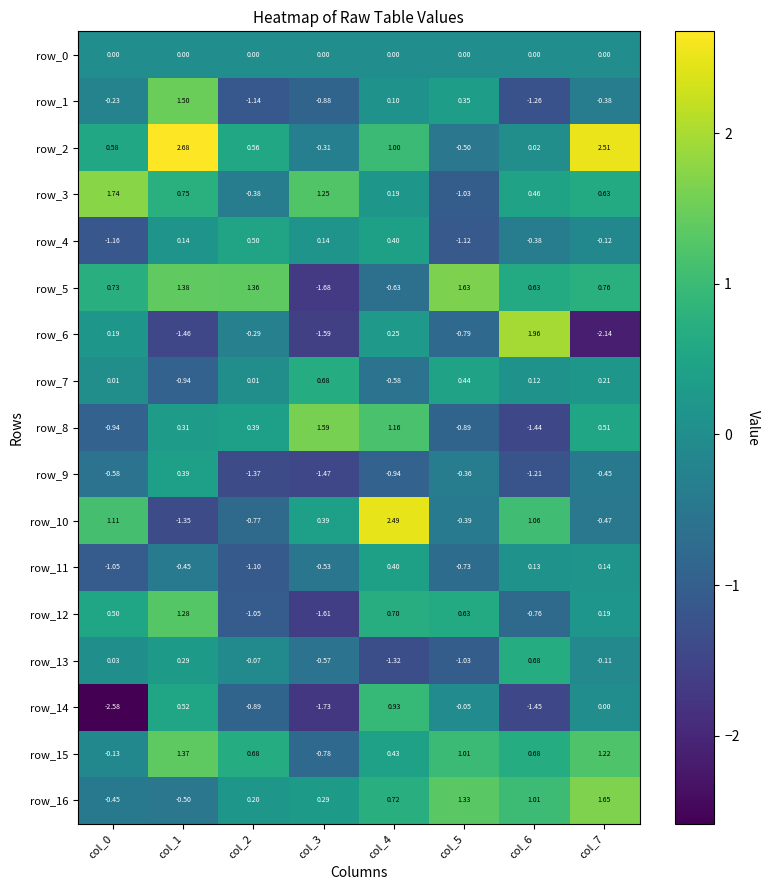

Is the value of row_8 at col_1 greater than the value of row_6 at col_0?

Yes